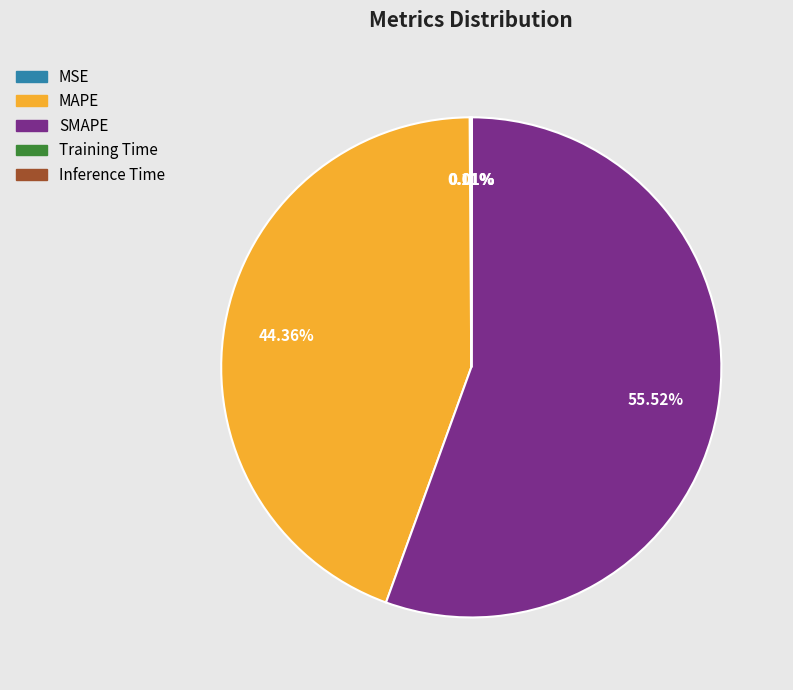

Which has a higher value, MAPE or SMAPE?

SMAPE